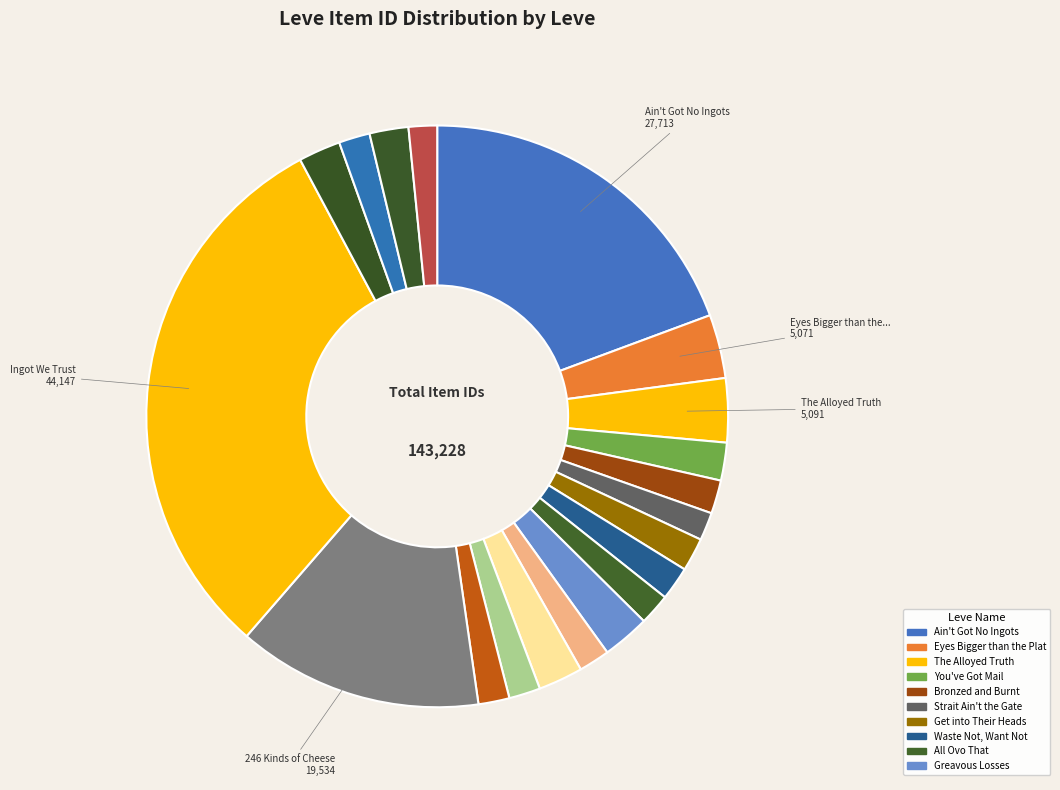

Is there a majority slice in this chart?

No